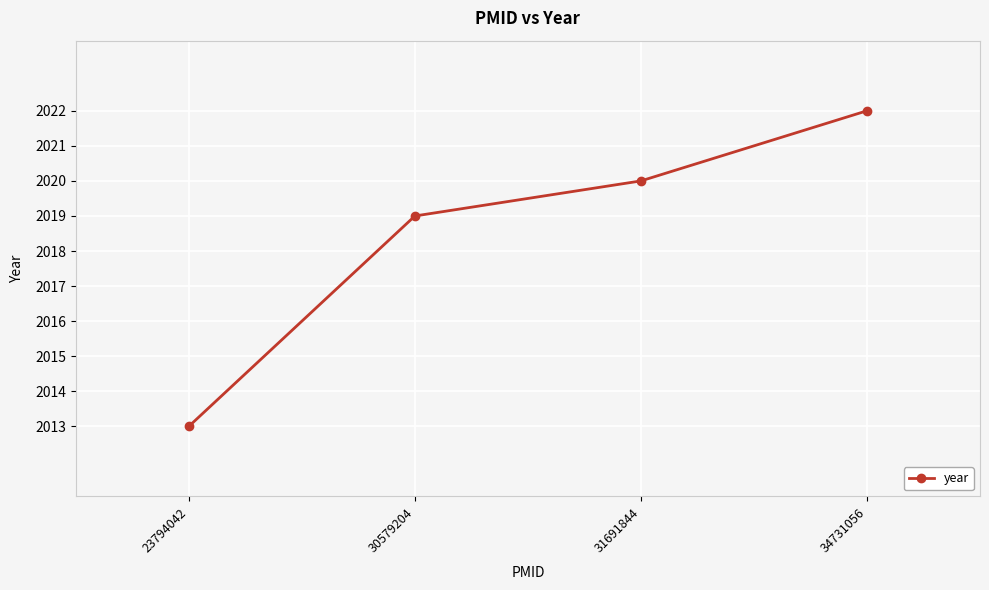

Rank the categories by value from highest to lowest.

34731056, 31691844, 30579204, 23794042